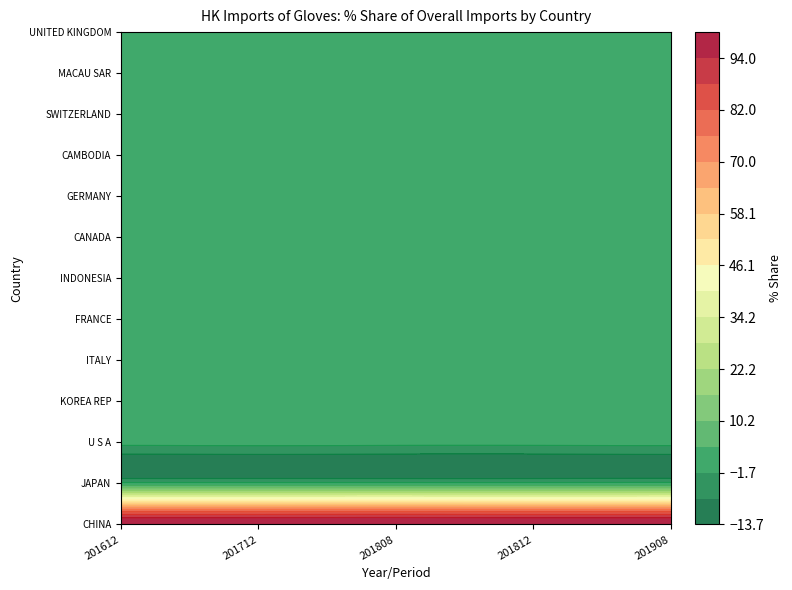

Which series has the largest range (max minus min)?

CHINA